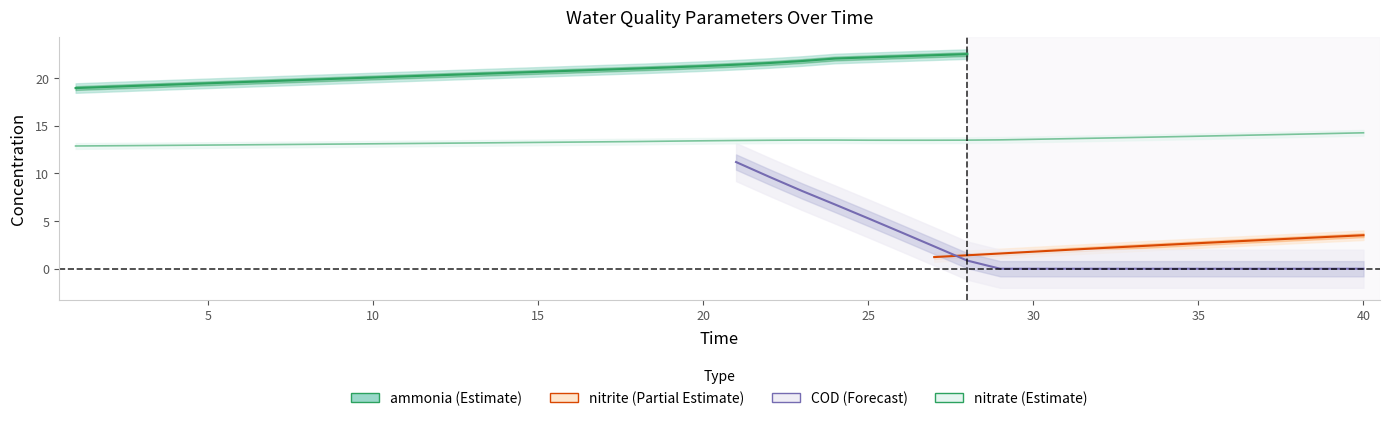

Which has a higher value, 36 or 31?

36